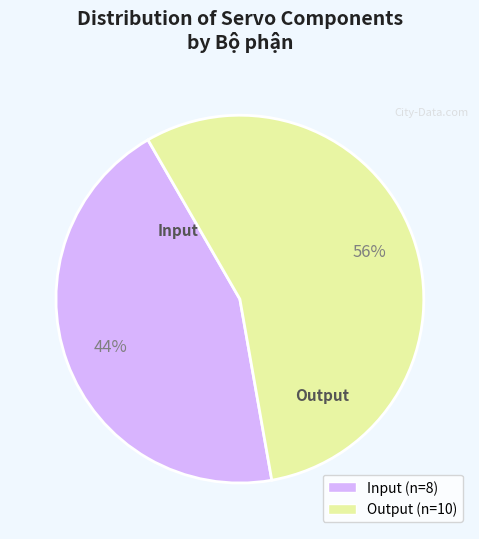

Does Output account for over 50% of the chart?

Yes